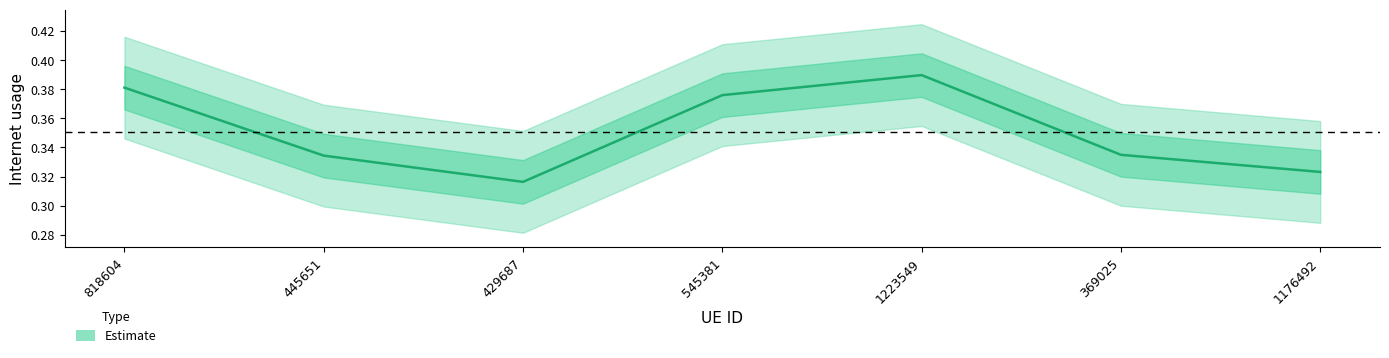

Reading left to right, transcribe all the data shown in this chart.

818604=0.4	445651=0.3	429687=0.3	545381=0.4	1223549=0.4	369025=0.3	1176492=0.3